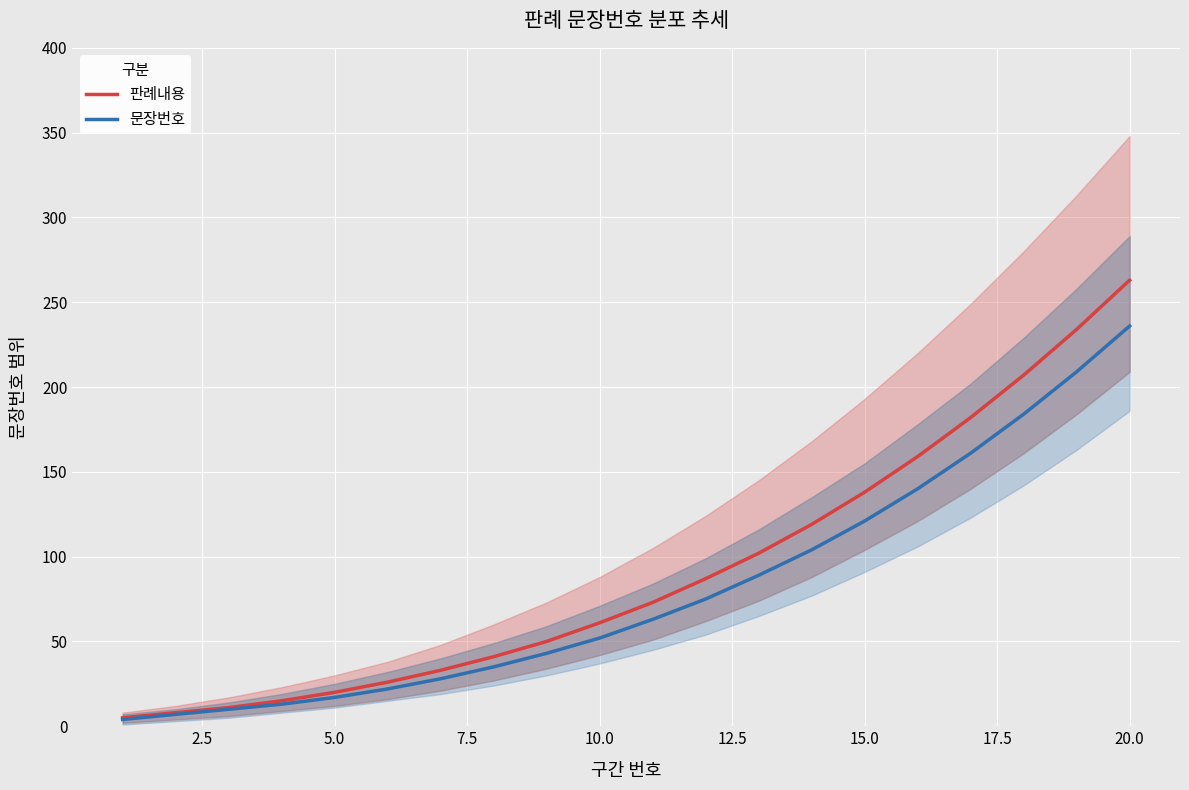

What is the difference between the second highest and minimum values in the 문장번호 series?

205